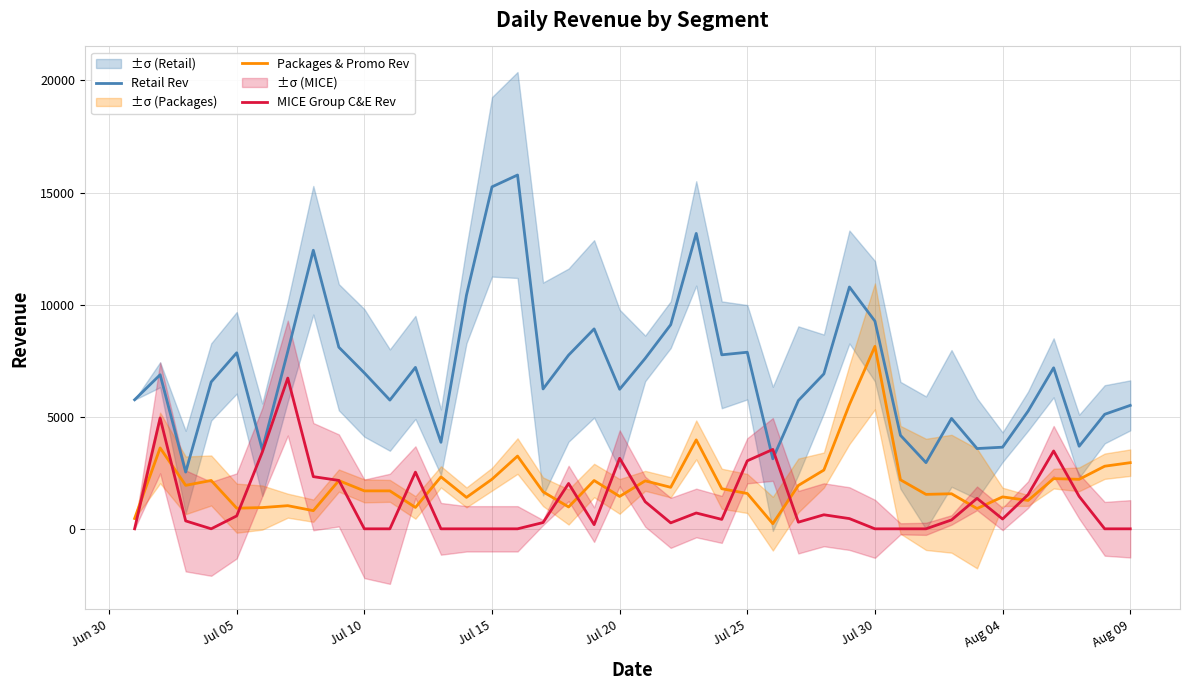

True or false: Retail Rev and Packages & Promo Rev cross at least once.

False